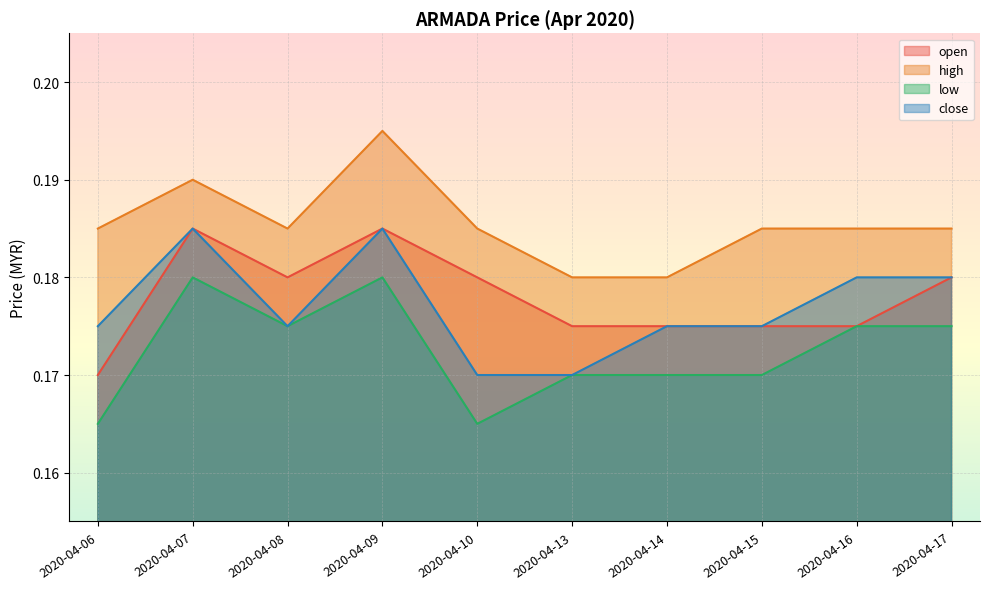

What is the total value across all series at 2020-04-14?

0.7